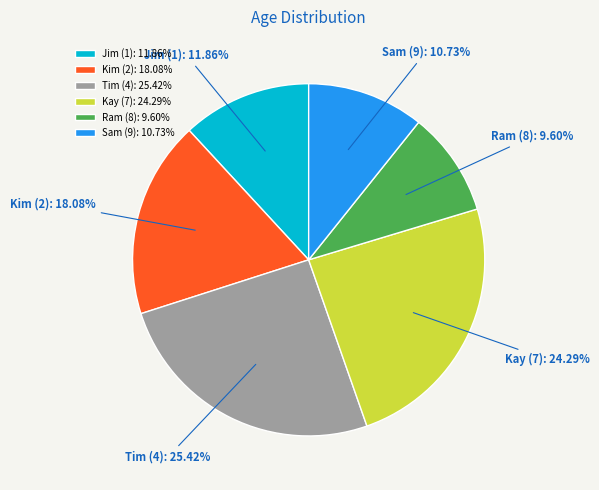

What is the smallest slice in the pie chart?

Ram (8)